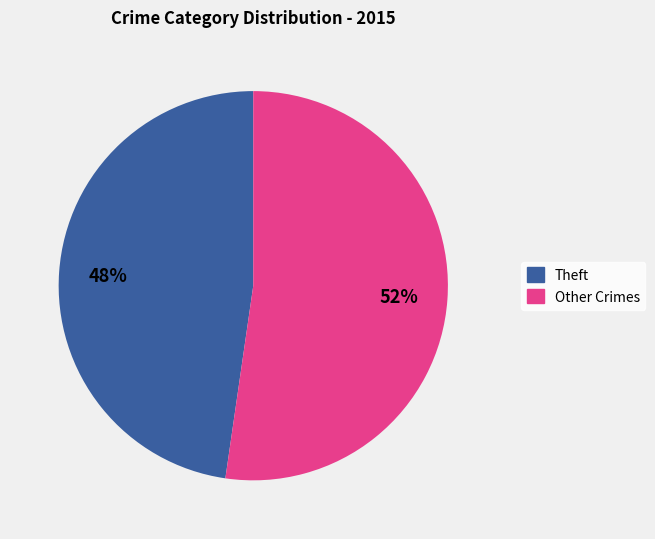

Is there any slice that represents more than half of the pie?

Yes